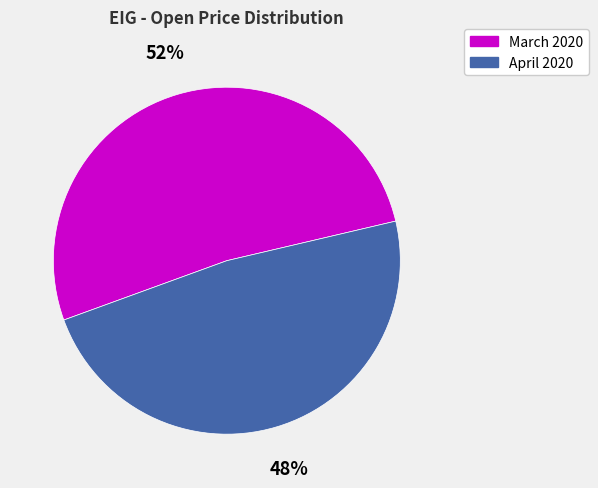

Is the sum of March 2020 and April 2020 greater than half?

Yes